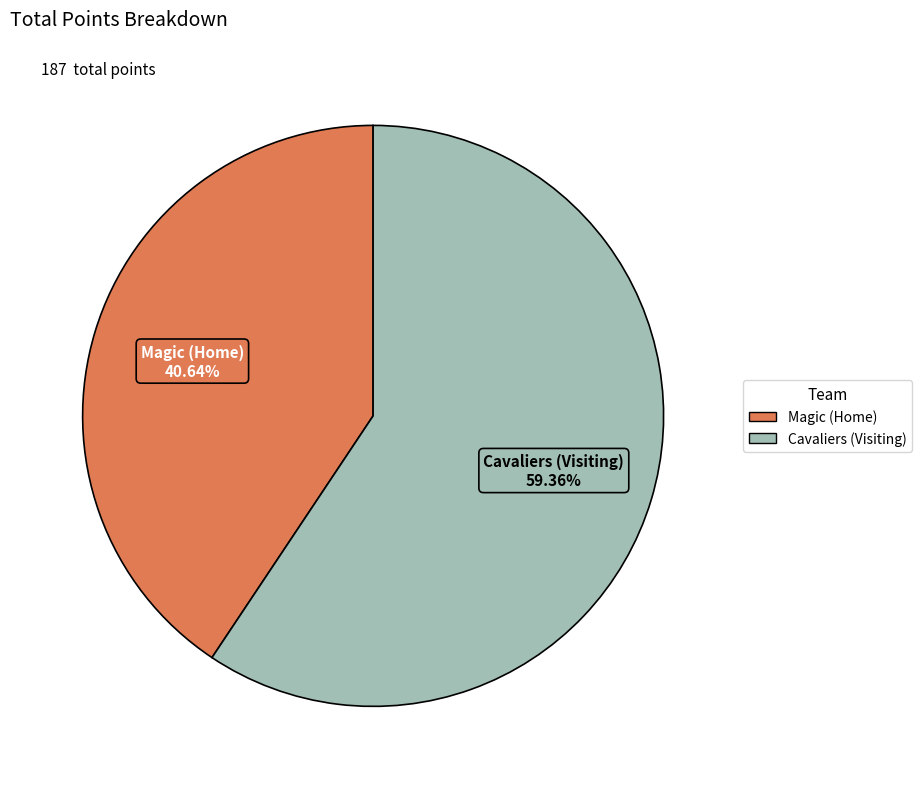

Which category has the biggest portion of the pie?

Cavaliers (Visiting)